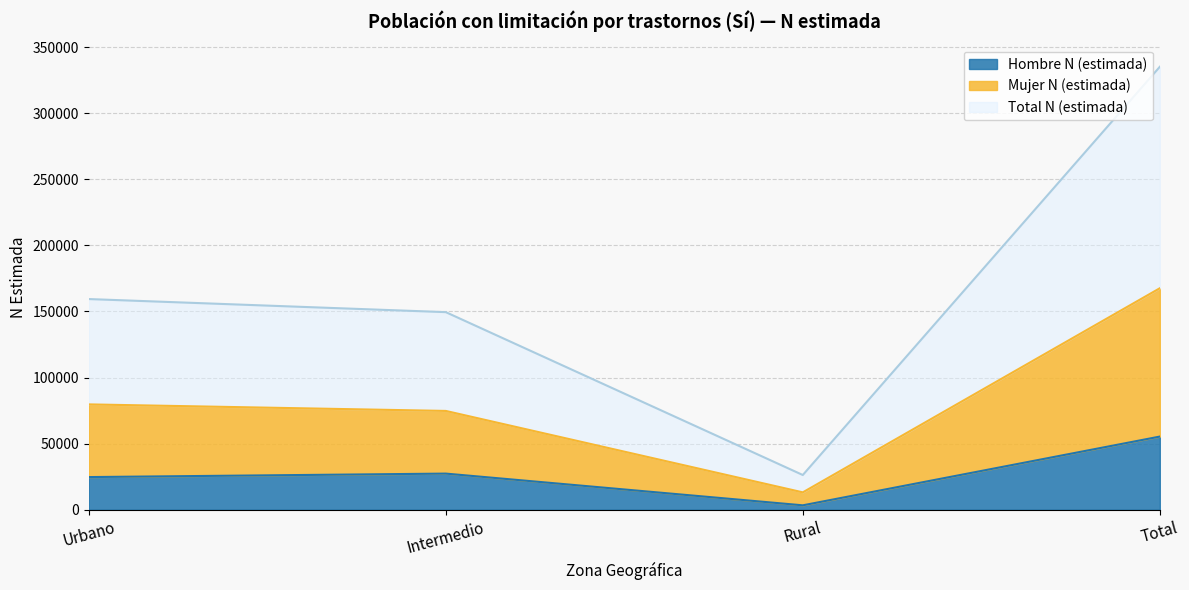

Between Urbano and Rural, which series saw the biggest shift?

Total N (estimada)